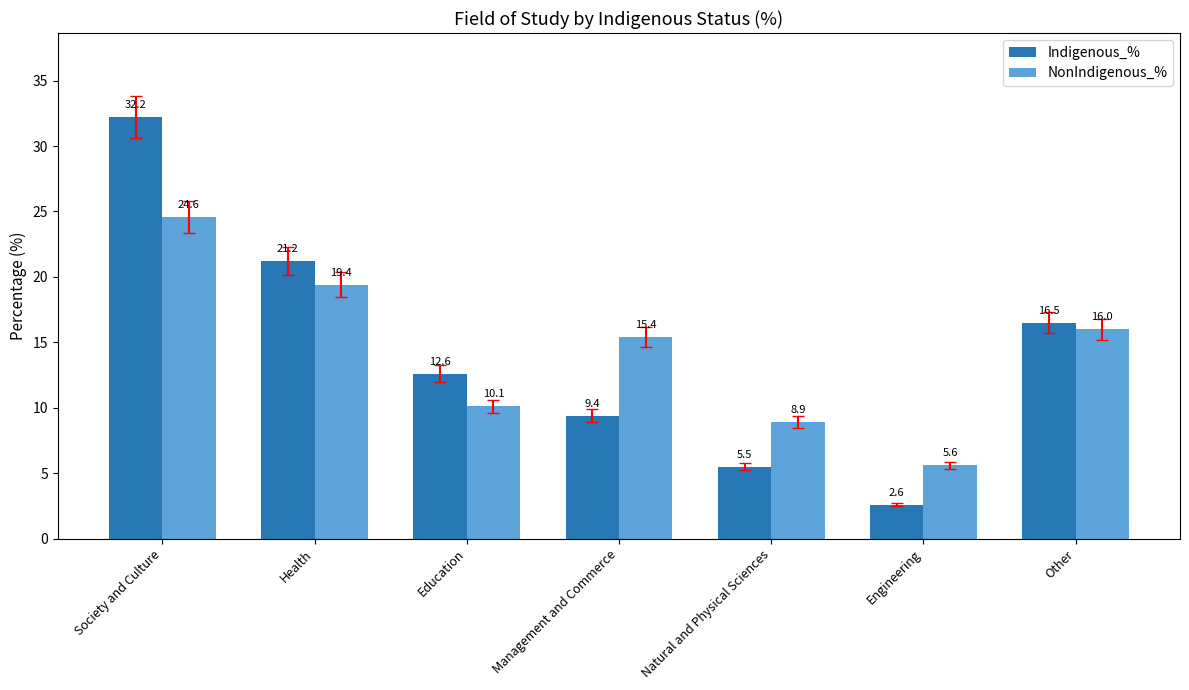

Reading left to right, extract all data points from this chart.

Indigenous_%: Society and Culture=32.2	Health=21.2	Education=12.6	Management and Commerce=9.4	Natural and Physical Sciences=5.5	Engineering=2.6	Other=16.5
NonIndigenous_%: Society and Culture=24.6	Health=19.4	Education=10.1	Management and Commerce=15.4	Natural and Physical Sciences=8.9	Engineering=5.6	Other=16.0